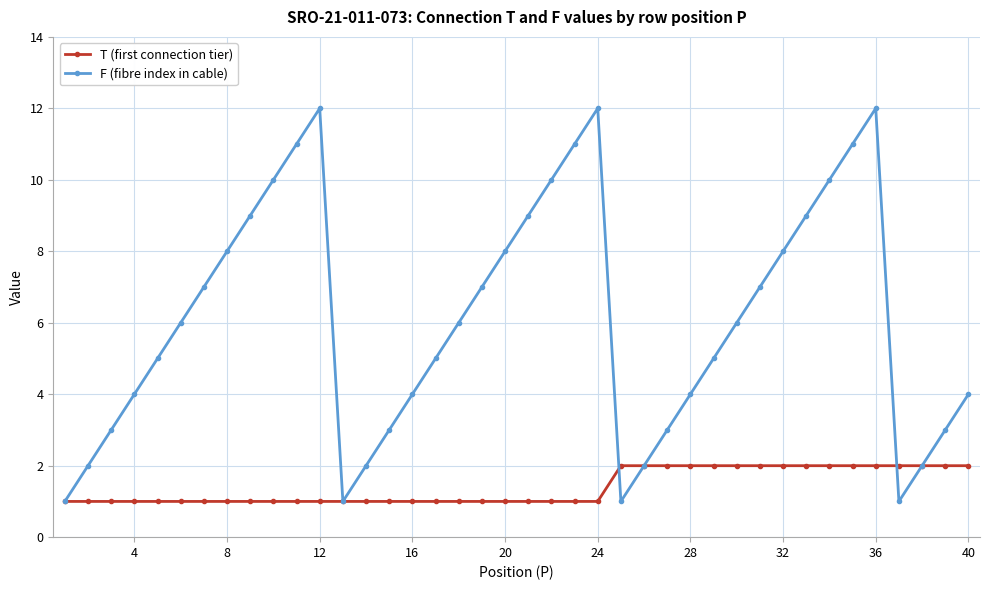

Does the chart display data point markers on the line(s)?

Yes